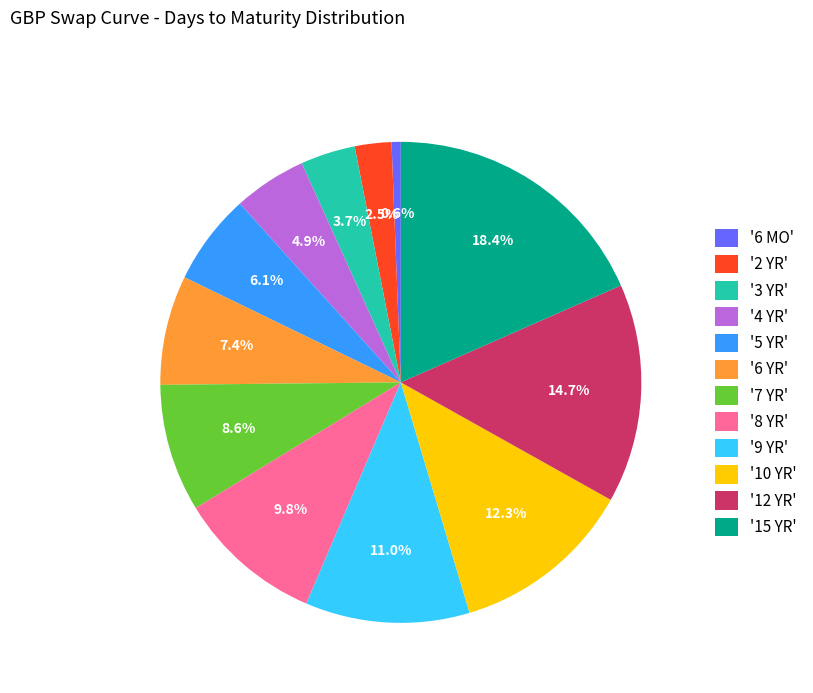

Which category has the biggest portion of the pie?

'15 YR'